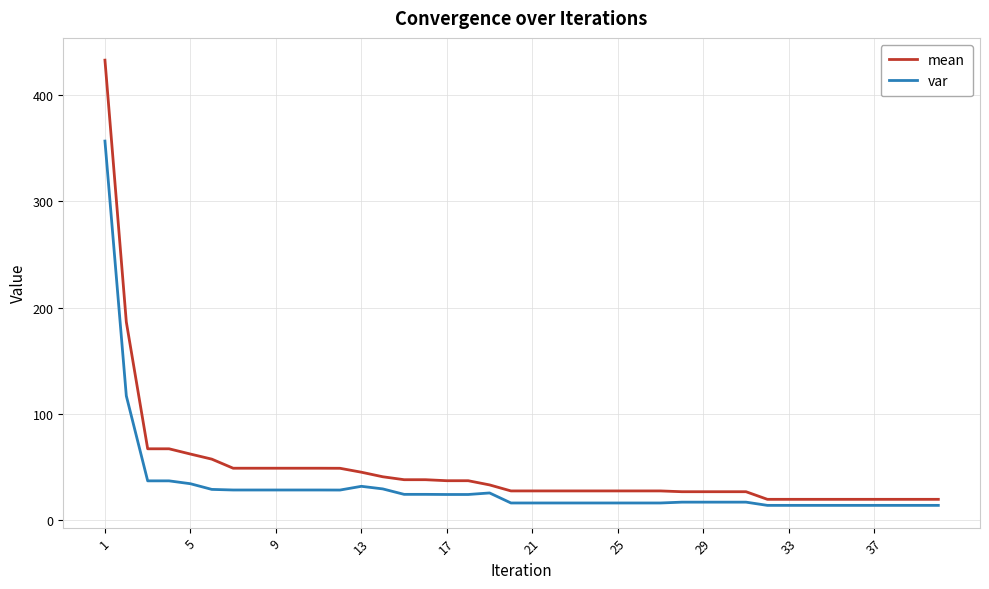

What is the difference between the maximum and minimum values in the mean series?

413.0